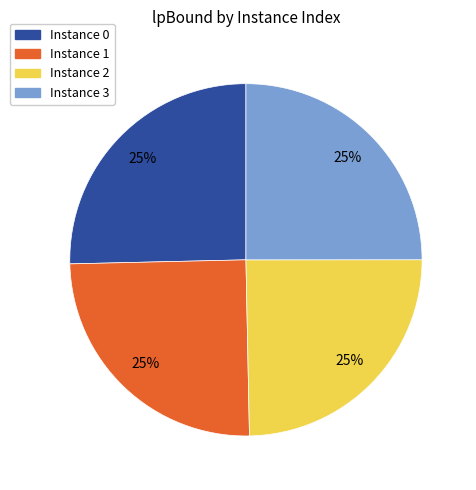

Is there any slice that represents more than half of the pie?

No